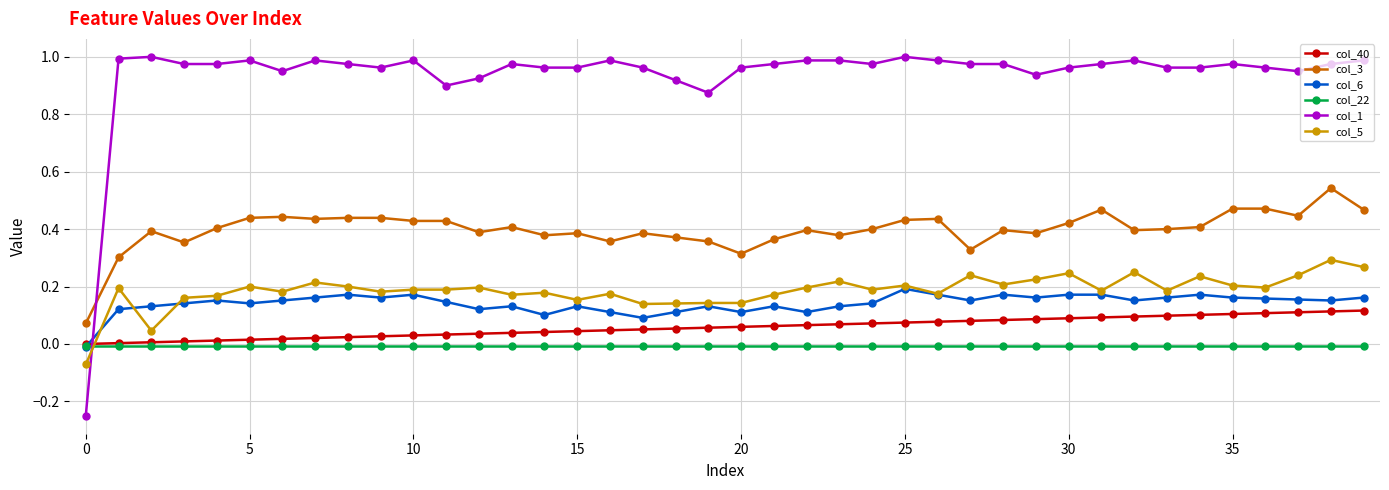

Which series ends up on top after the final intersection of col_6 and col_1?

col_1